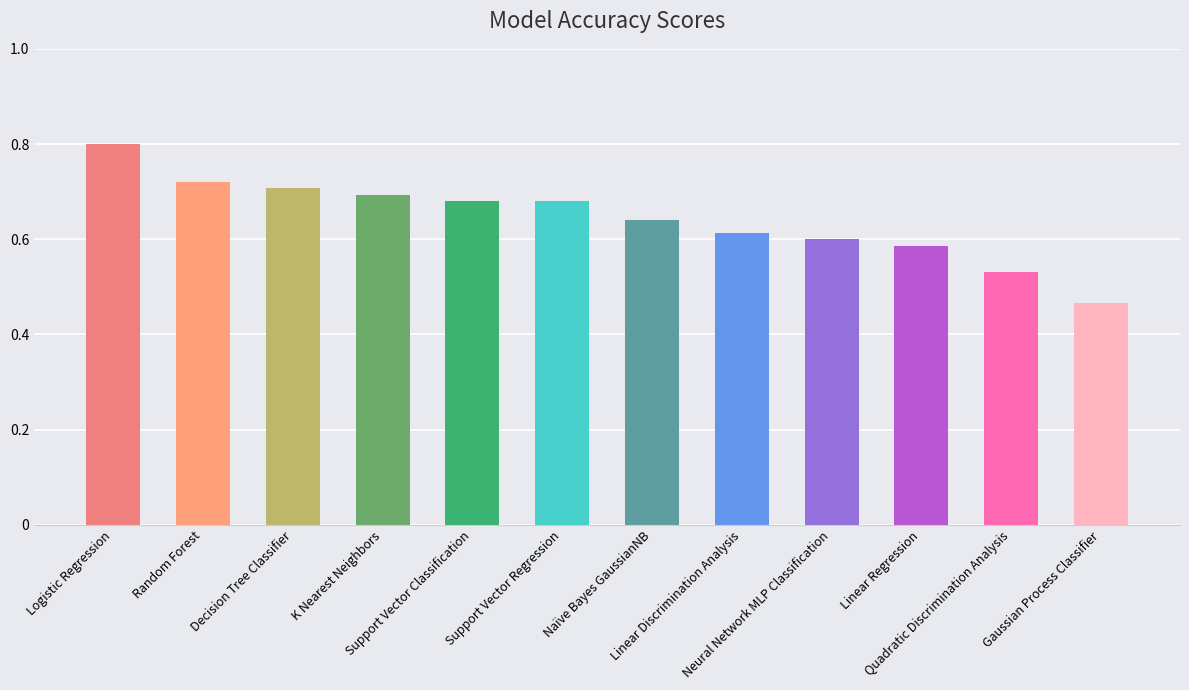

How many bars are there in total?

12